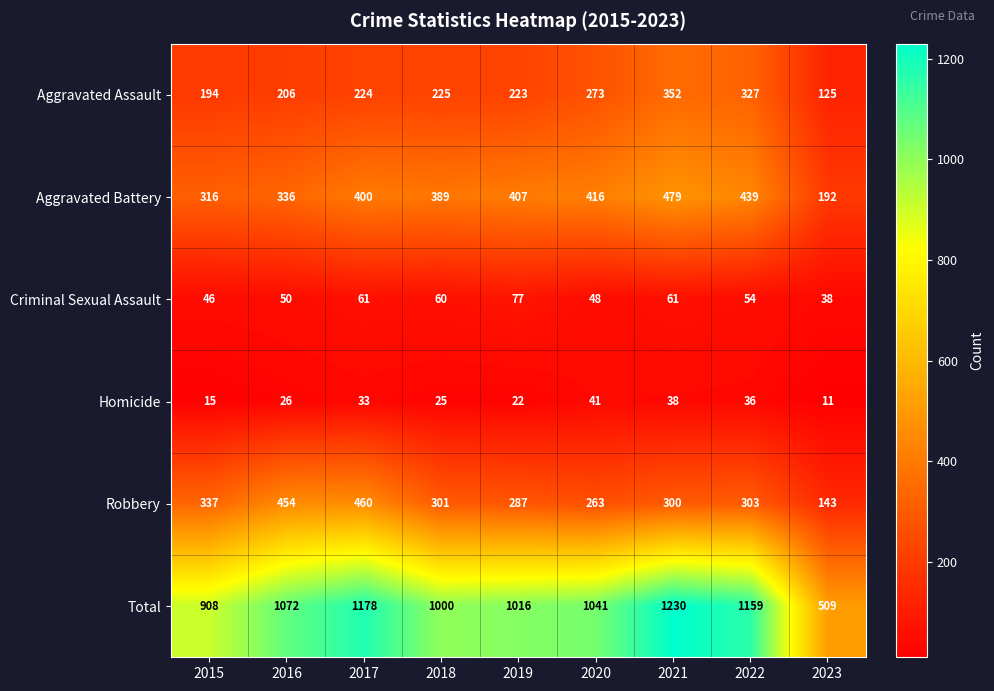

What is the total value across all series at 2020?

2082